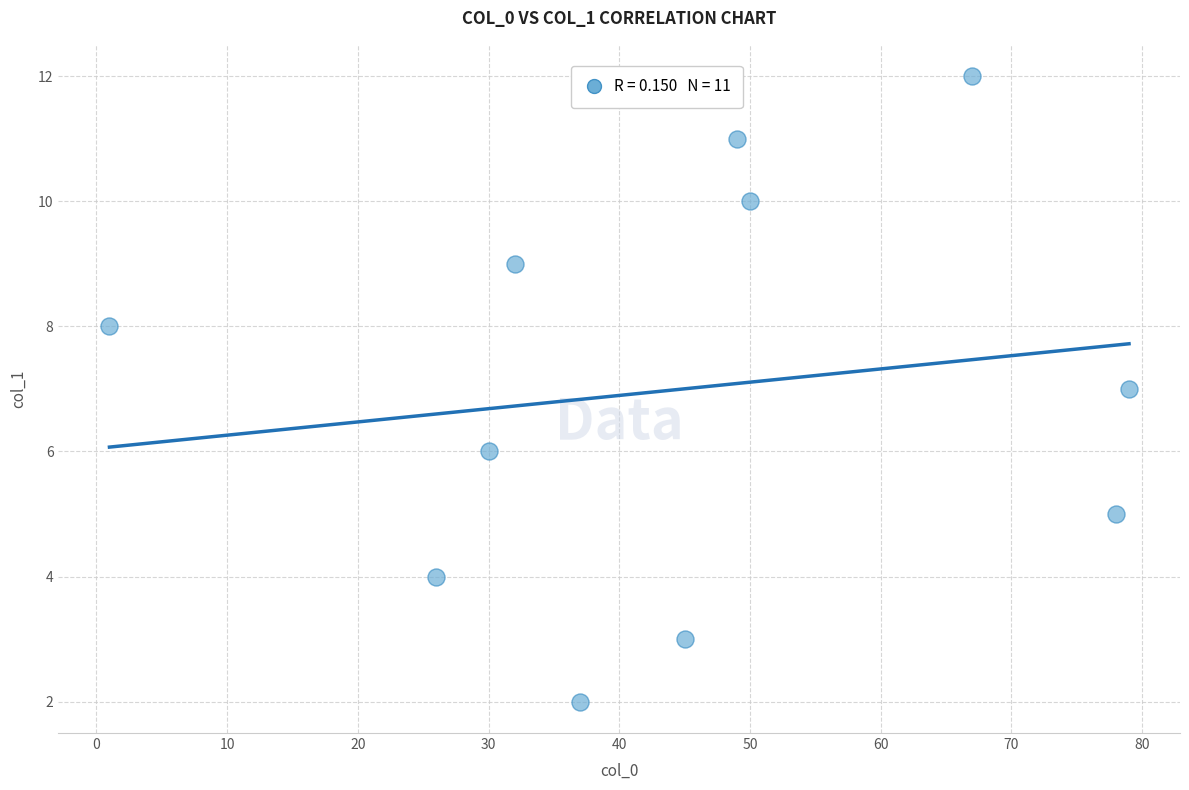

What is the range of X values (max minus min)?

78.0